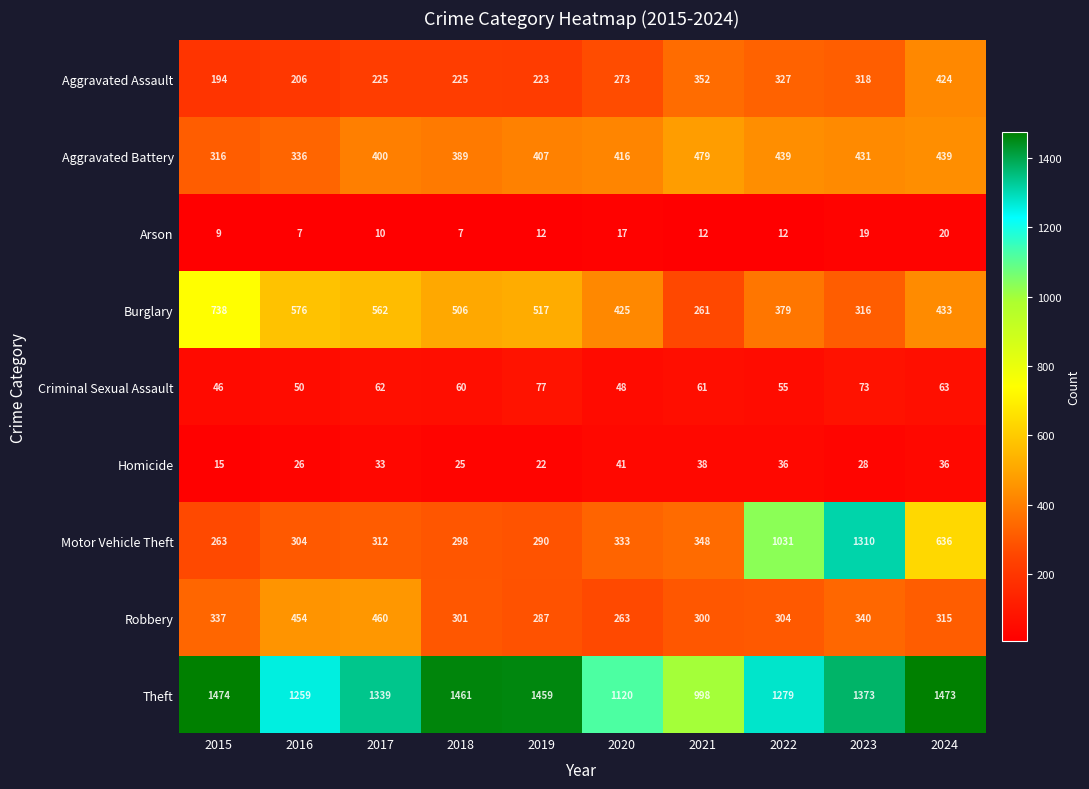

What is the maximum value for Arson?

20